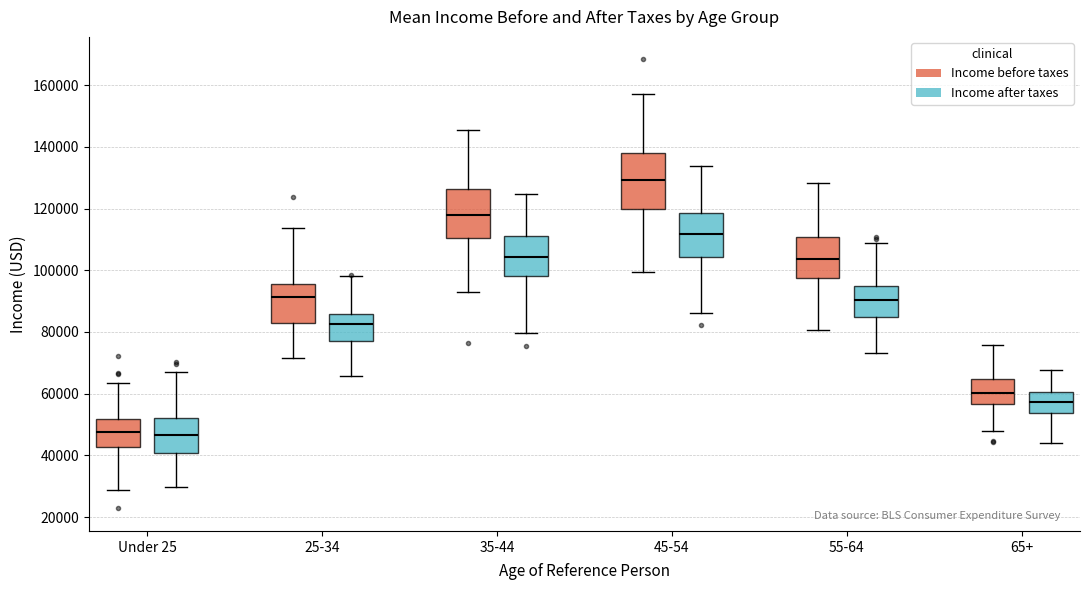

Reading left to right, read every box against the y-axis: the position of its median line, the range the box covers, and the ends of its whiskers. The values are not printed on the chart, so give them approximately, as read against the axis.

Under 25 (Income before taxes): median 48000, box 42000 to 52000, whiskers 28000 to 64000
Under 25 (Income after taxes): median 46000, box 40000 to 52000, whiskers 30000 to 68000
25-34 (Income before taxes): median 92000, box 82000 to 96000, whiskers 72000 to 114000
25-34 (Income after taxes): median 82000, box 78000 to 86000, whiskers 66000 to 98000
35-44 (Income before taxes): median 118000, box 110000 to 126000, whiskers 94000 to 146000
35-44 (Income after taxes): median 104000, box 98000 to 112000, whiskers 80000 to 124000
45-54 (Income before taxes): median 130000, box 120000 to 138000, whiskers 100000 to 156000
45-54 (Income after taxes): median 112000, box 104000 to 118000, whiskers 86000 to 134000
55-64 (Income before taxes): median 104000, box 98000 to 110000, whiskers 80000 to 128000
55-64 (Income after taxes): median 90000, box 84000 to 94000, whiskers 74000 to 108000
65+ (Income before taxes): median 60000, box 56000 to 64000, whiskers 48000 to 76000
65+ (Income after taxes): median 58000, box 54000 to 60000, whiskers 44000 to 68000